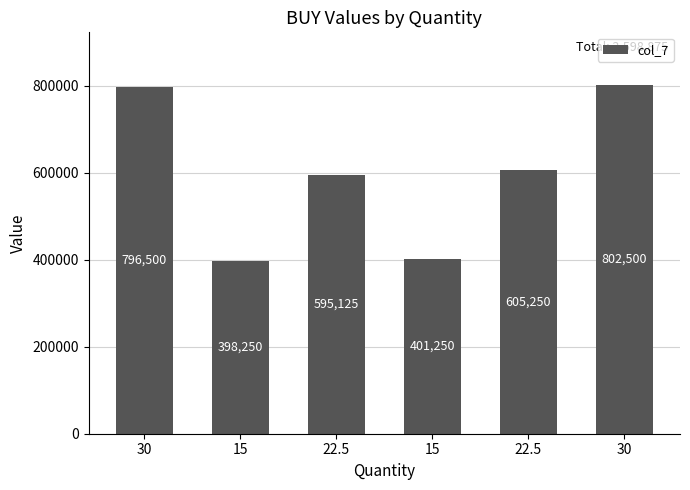

What is the change in value from 15 to 30?

+401250.0